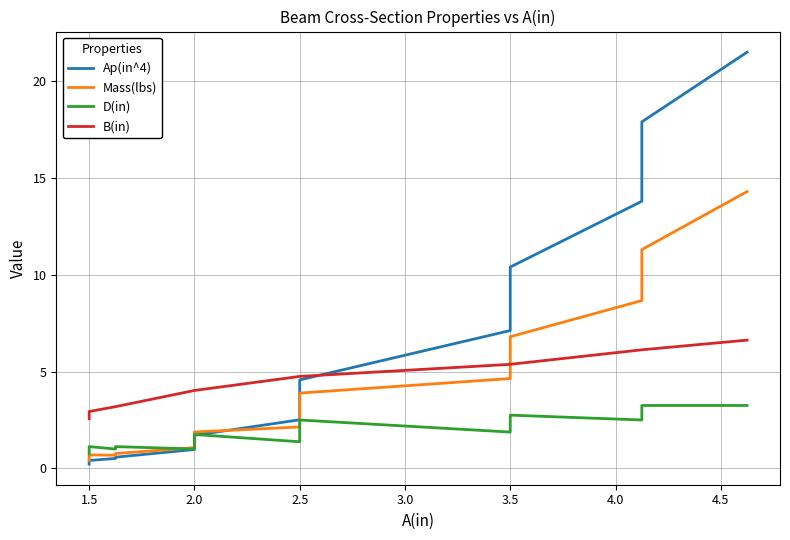

Reading right to left, extract all data points from this chart.

Ap(in^4): 21.5	17.9	13.8	10.4	8.5	7.1	4.6	3.7	3.2	2.5	1.7	1.5	1.2	1.0	0.6	0.5	0.4	0.2
Mass(lbs): 14.3	11.3	8.7	6.8	5.6	4.6	3.9	3.1	2.7	2.1	1.9	1.6	1.3	1.1	0.8	0.7	0.7	0.4
D(in): 3.2	3.2	2.5	2.8	2.2	1.9	2.5	2.0	1.8	1.4	1.8	1.5	1.2	1.0	1.1	1.0	1.1	0.8
B(in): 6.6	6.1	6.1	5.4	5.4	5.4	4.8	4.8	4.8	4.8	4.0	4.0	4.0	4.0	3.2	3.2	2.9	2.6